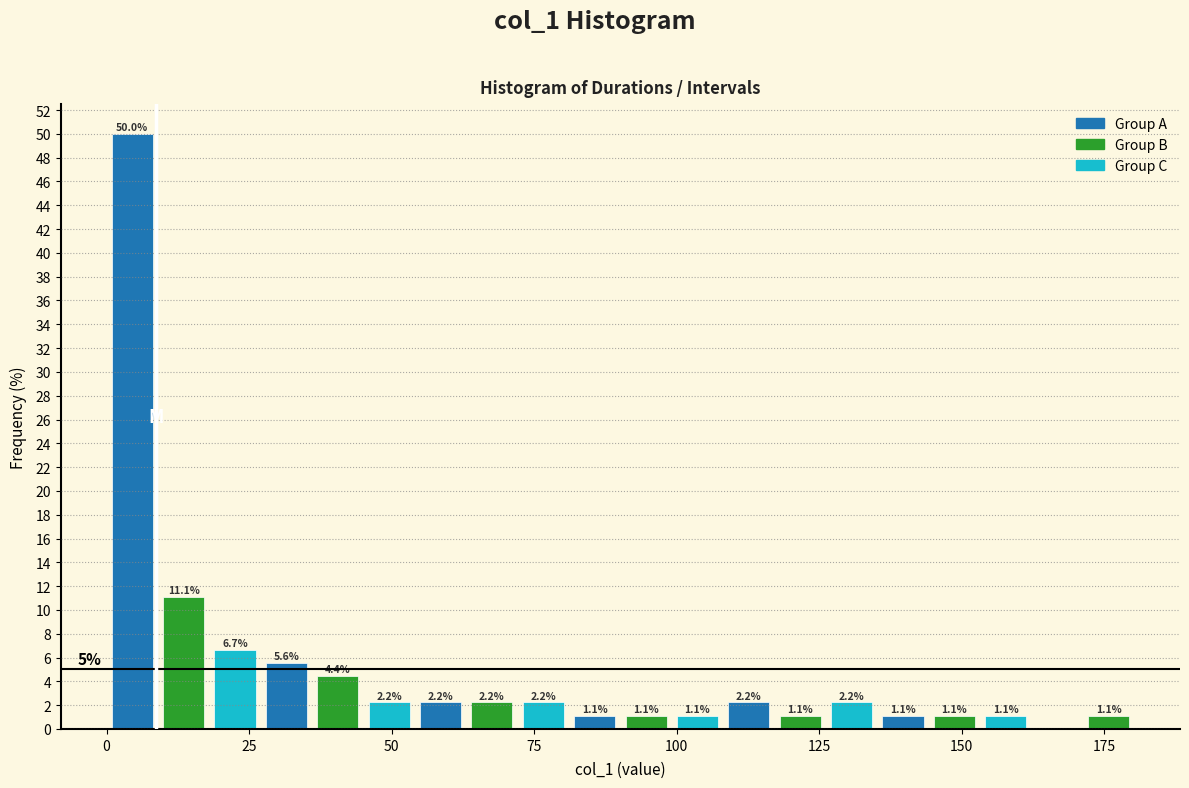

Around what value on the x-axis is the tallest bar? Give the approximate position of its centre, as read against the axis.

5